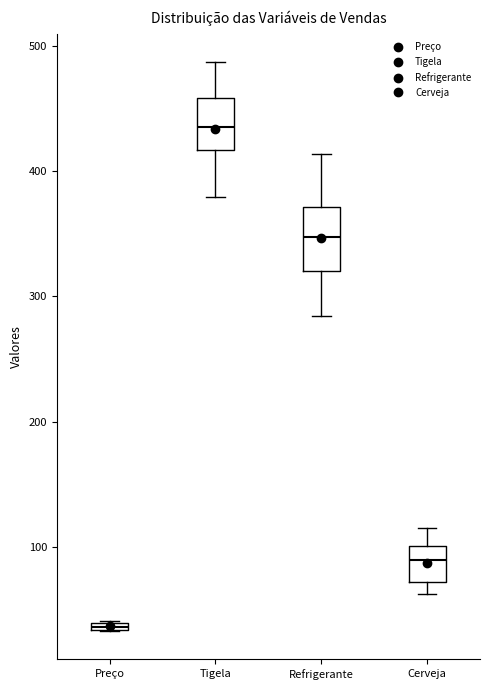

Where is the upper edge of the box for Preço on the y-axis? The values are not printed on the chart, so give them approximately, as read against the axis.

40